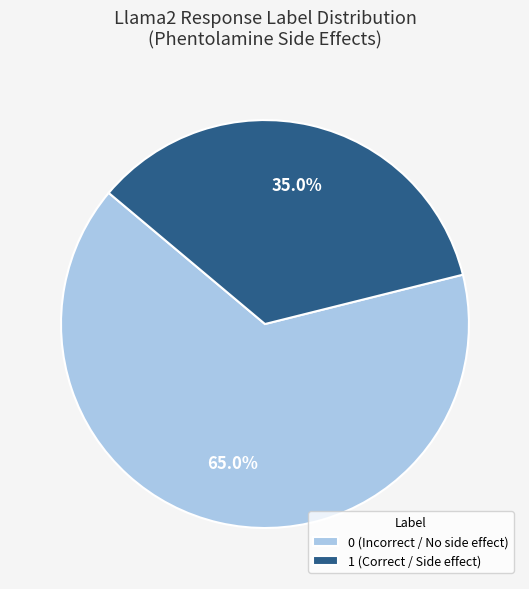

What is the total percentage of 1 (Correct / Side effect) and 0 (Incorrect / No side effect)?

100.0%